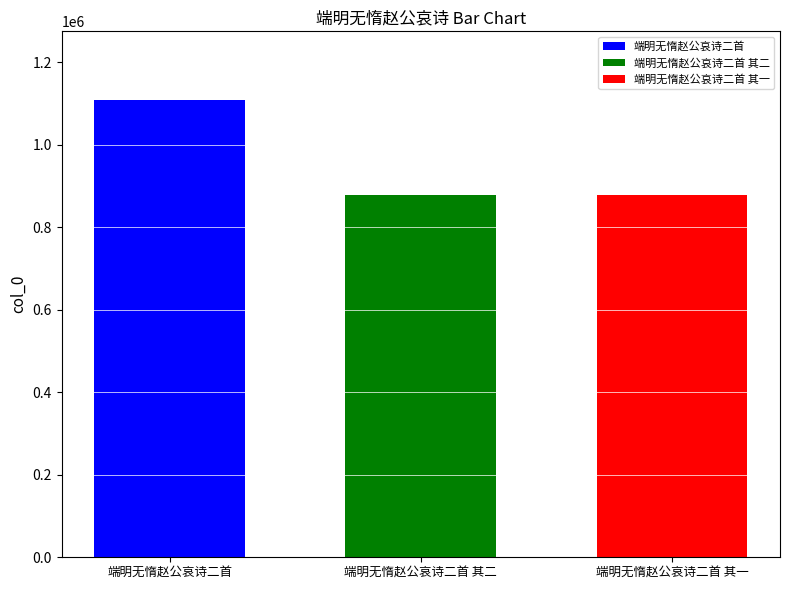

Rank the categories by 端明无惰赵公哀诗二首 value from lowest to highest.

端明无惰赵公哀诗二首 其二